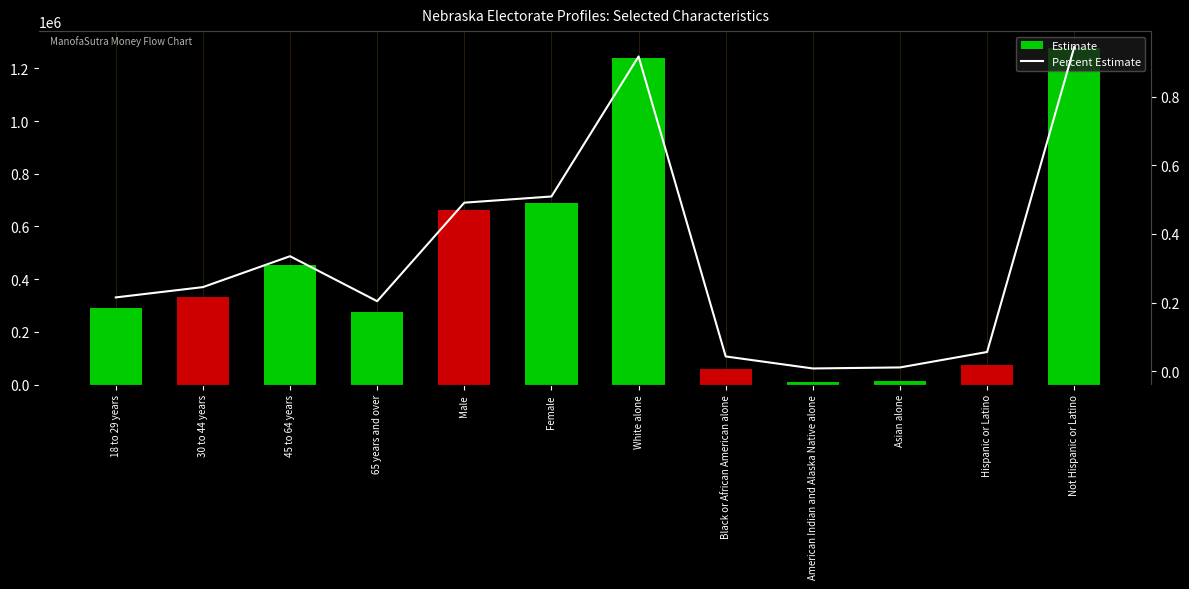

Which category has the highest value in the Estimate series?

Not Hispanic or Latino